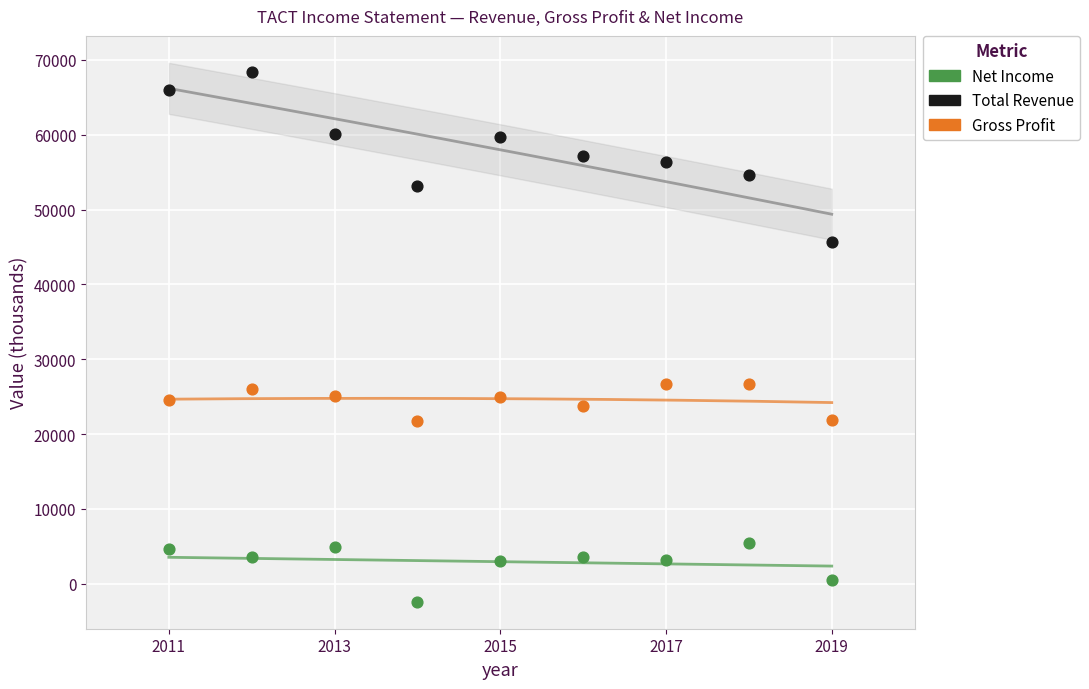

Which series reaches the maximum Y coordinate?

Total Revenue